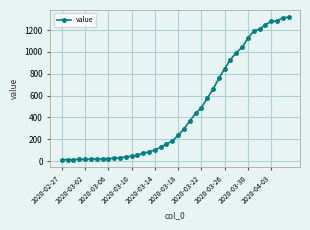

What is the sum of all values?

18689